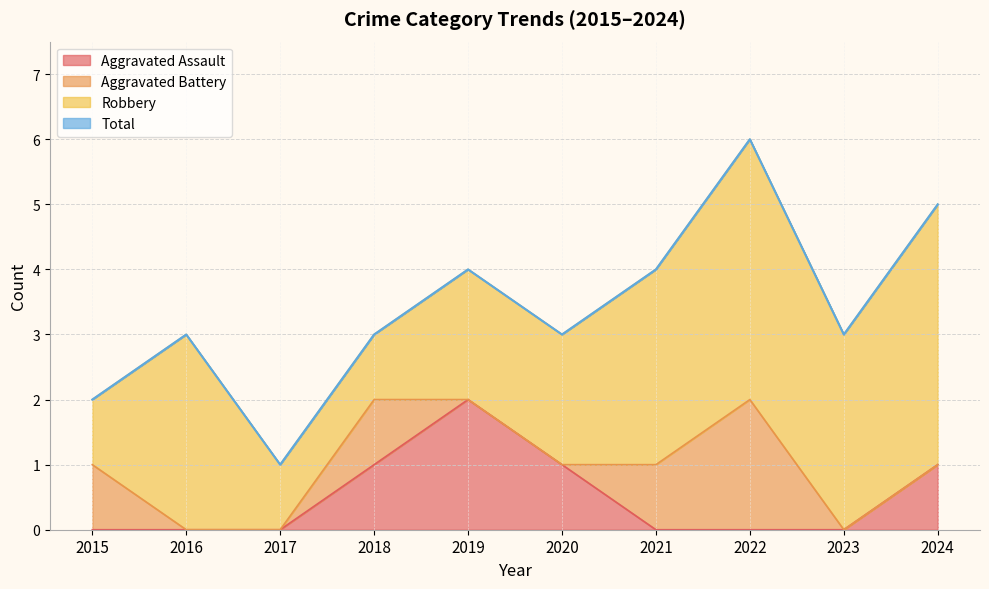

Which category has the highest value in the Aggravated Assault series?

2019